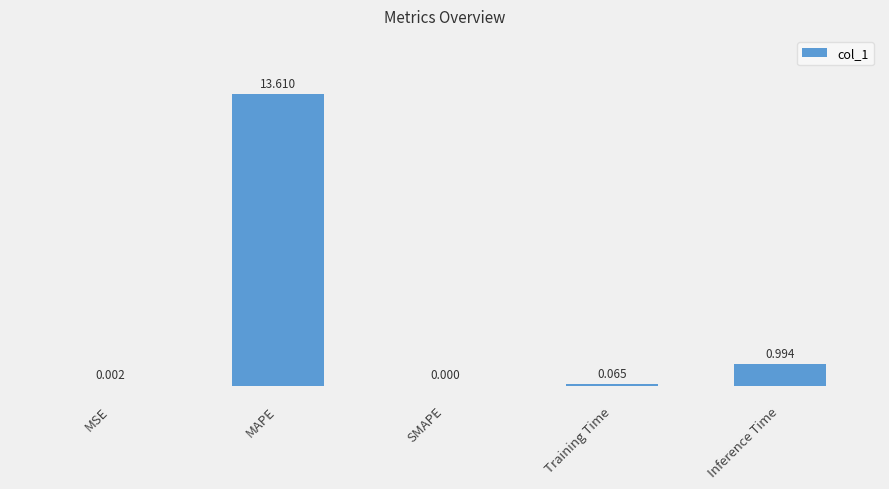

How many data points are above 0?

4